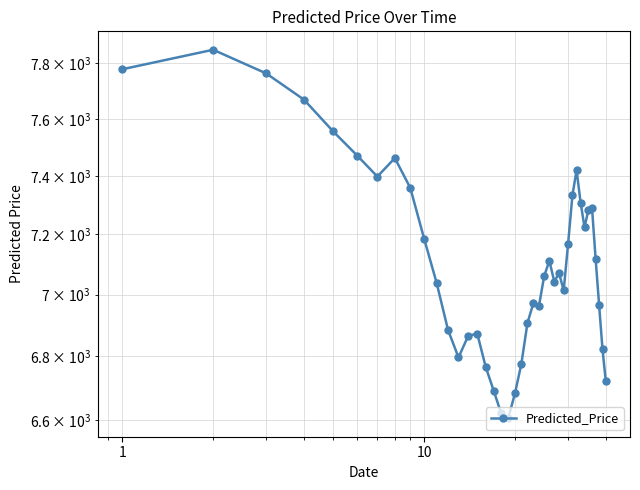

How many values are below 7070?

20